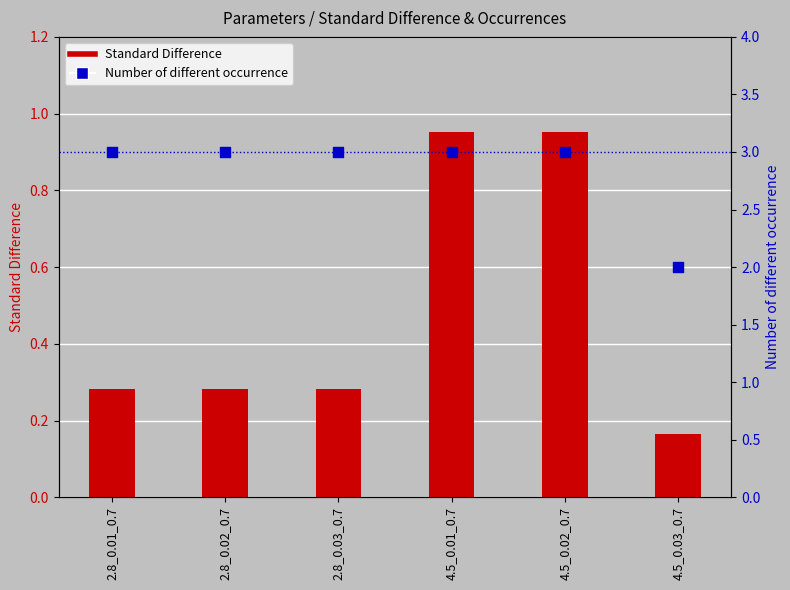

At which category is the sum across all series the highest?

4.5_0.01_0.7